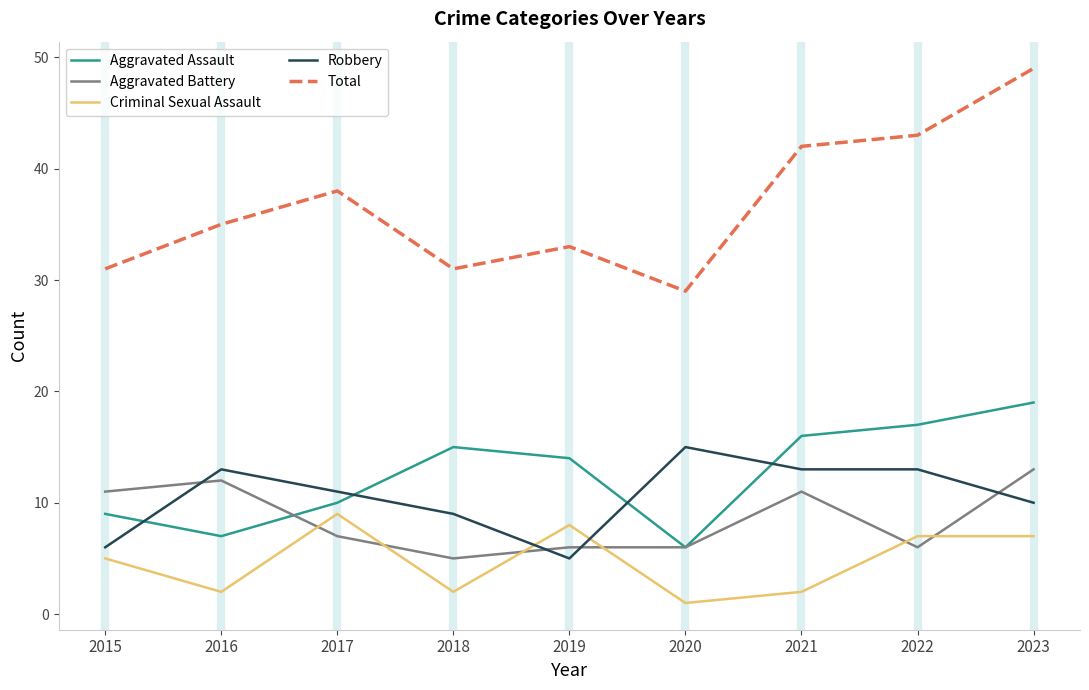

What are all the series names shown in the legend?

Aggravated Assault, Aggravated Battery, Criminal Sexual Assault, Robbery, Total